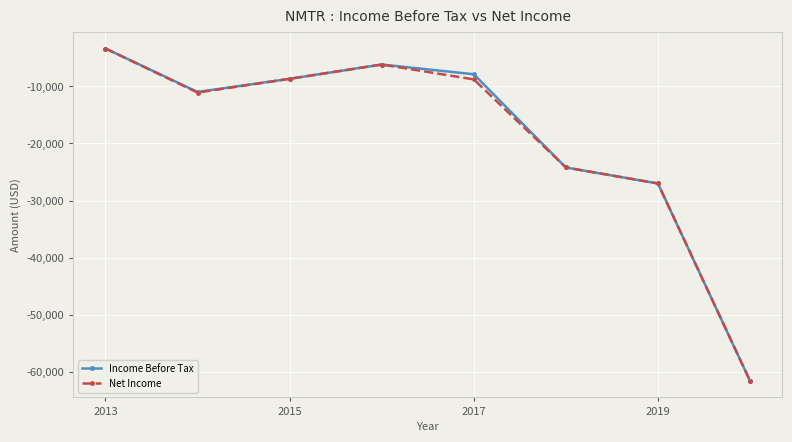

How many interior local valleys does the Income Before Tax series have?

1